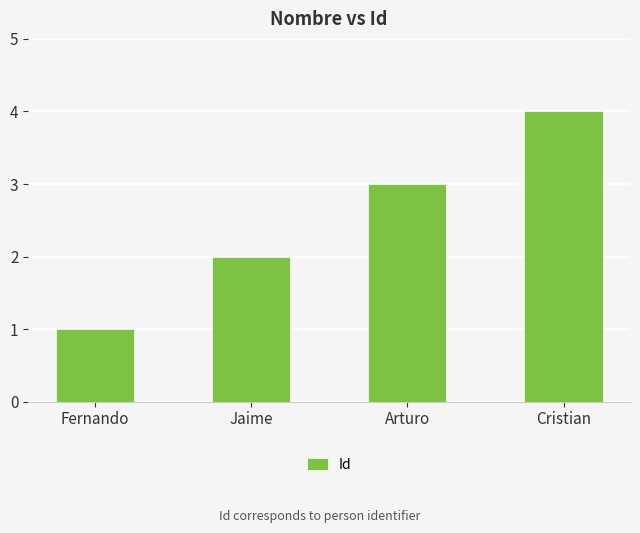

The value at Arturo is 1. True or false?

False